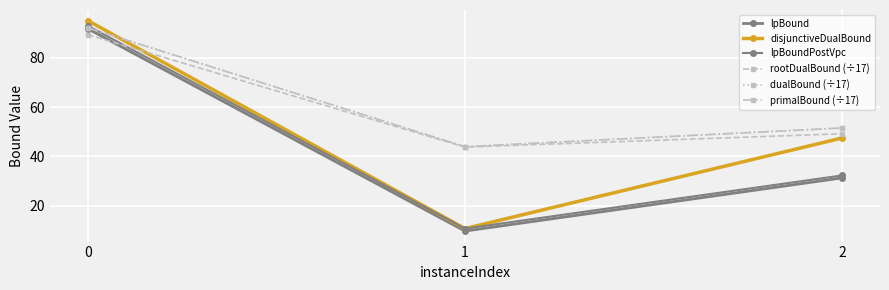

How many lines are shown in the chart?

6